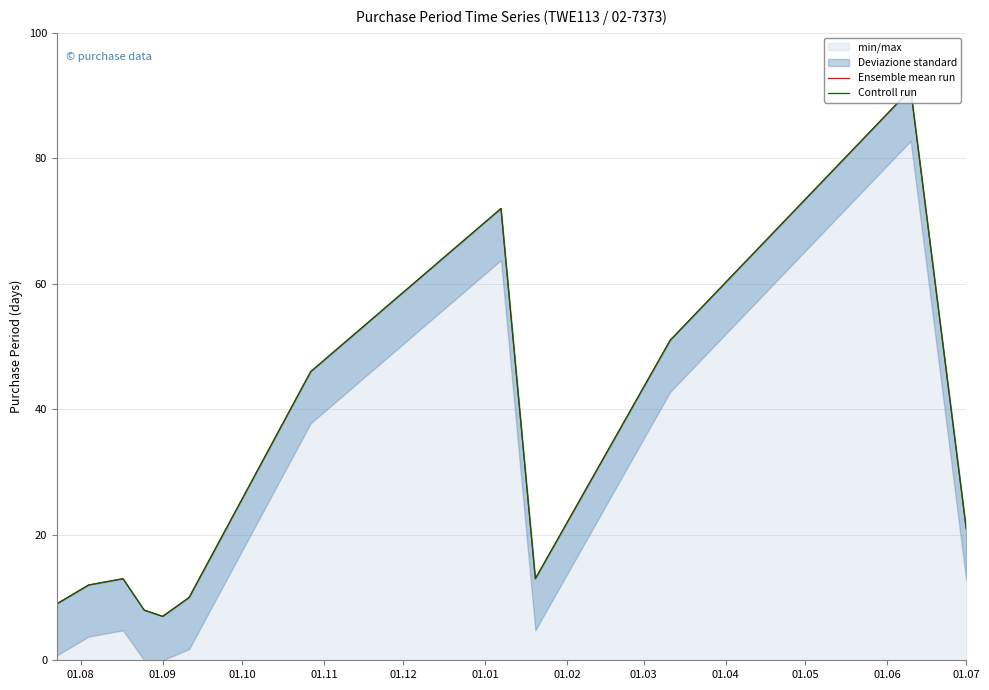

Between 01.06 and 01.09, which is larger?

01.06